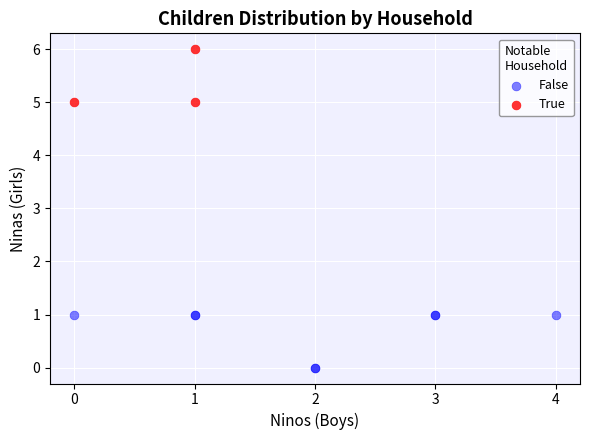

Which series contains the lowest Y value?

False